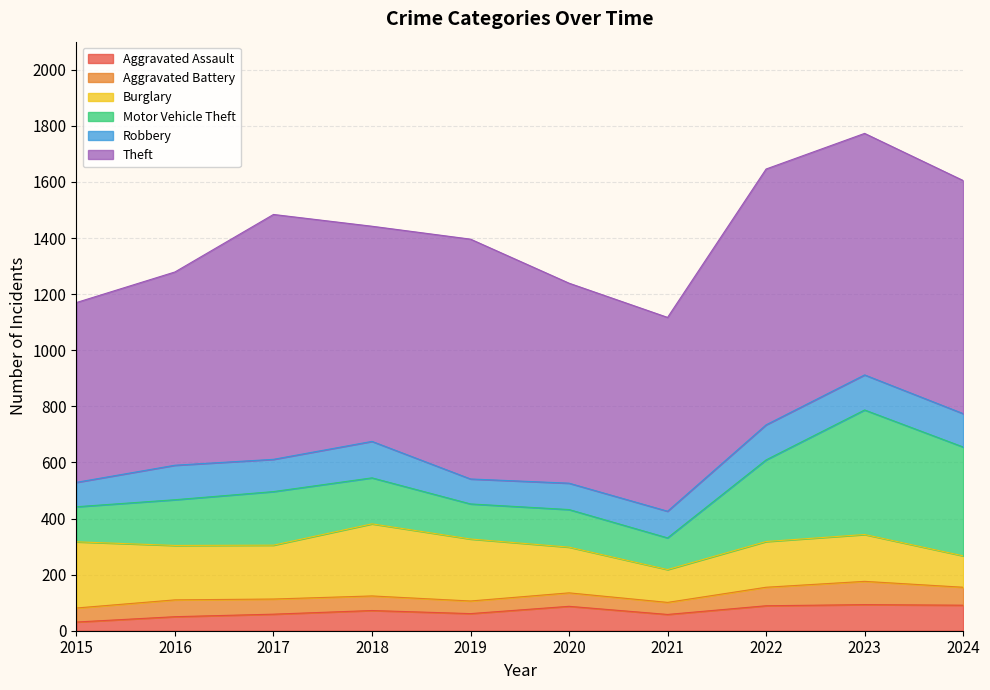

Reading left to right, transcribe all the data shown in this chart.

Aggravated Assault: 31	50	59	72	61	87	58	89	93	91
Aggravated Battery: 50	60	54	52	45	48	43	66	83	64
Burglary: 236	194	192	257	221	163	117	163	167	112
Motor Vehicle Theft: 125	163	191	164	125	134	113	291	444	388
Robbery: 87	123	115	130	89	94	95	125	125	119
Theft: 641	689	873	767	855	713	691	912	861	831